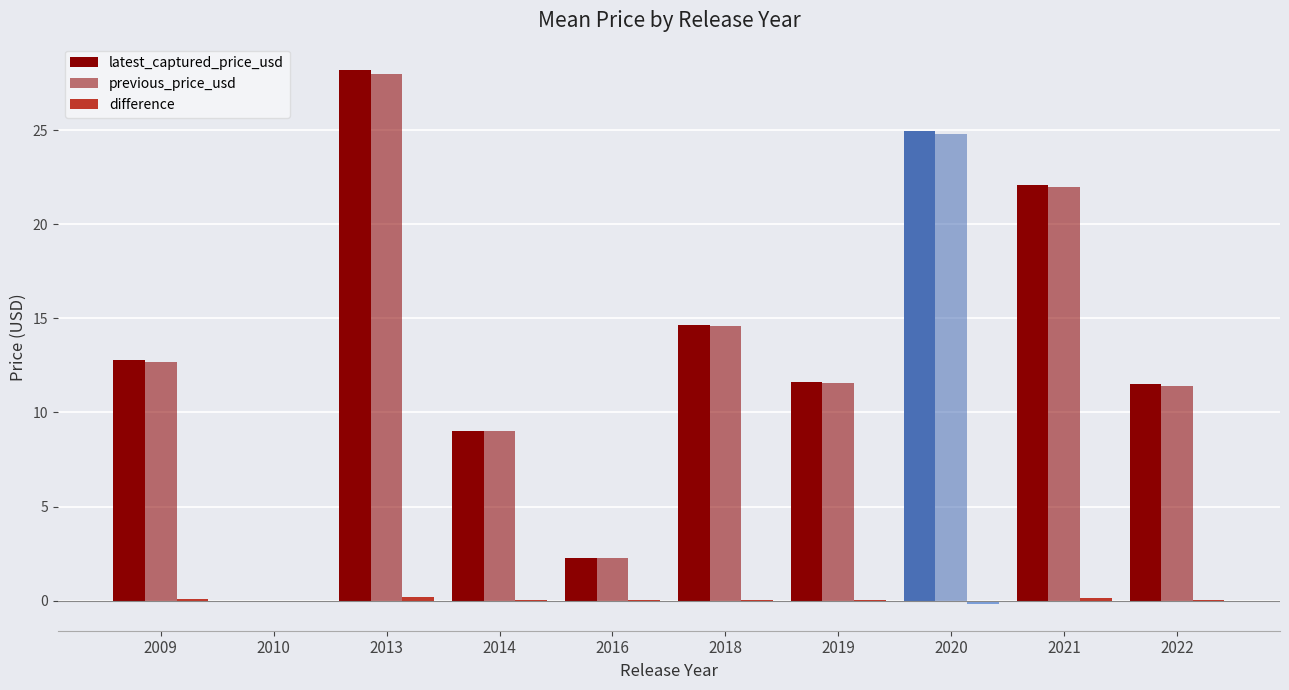

What is the sum of the difference values at 2009 and 2013?

0.2